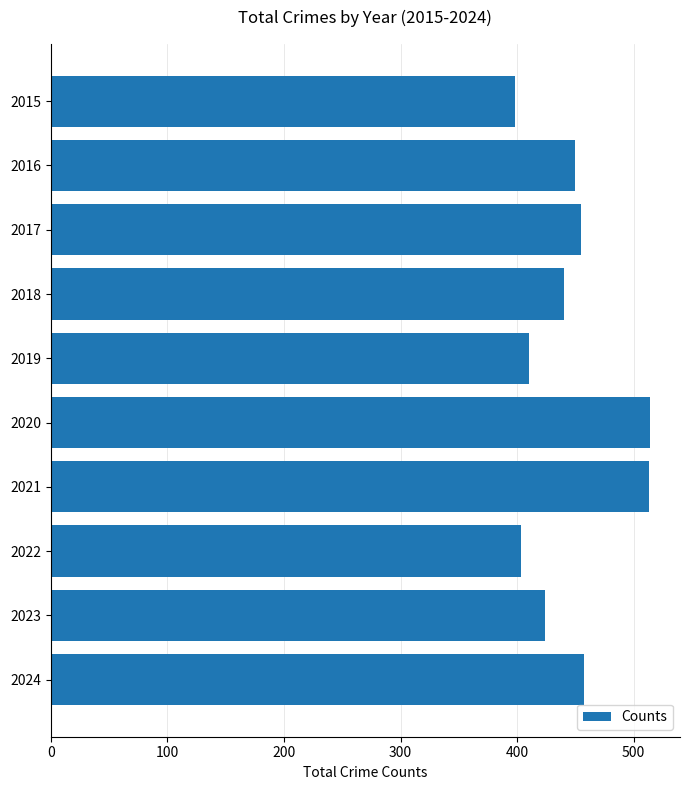

What is the value of the 3rd bar from the top?

455